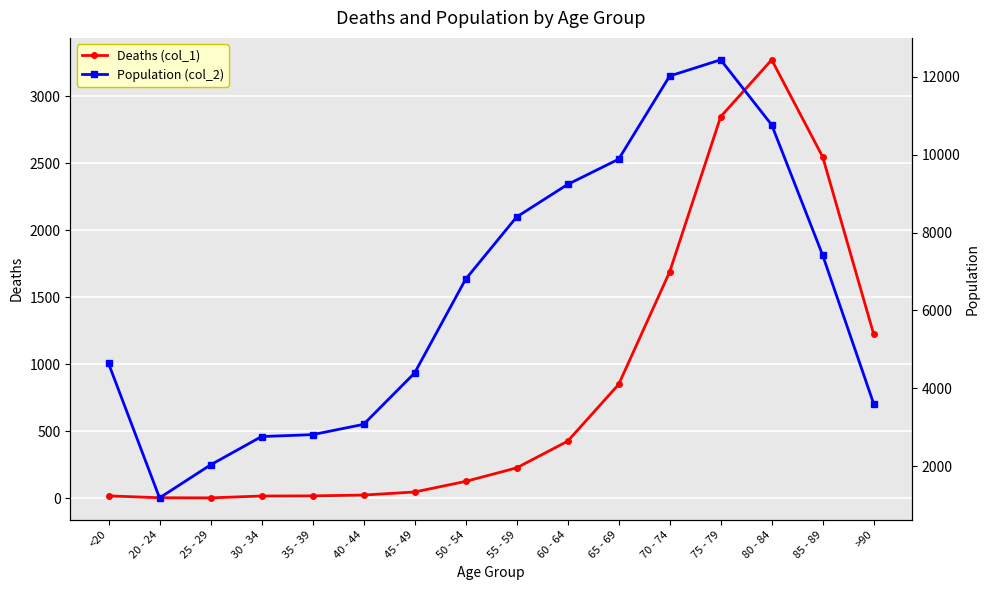

Where is the first local maximum for Population (col_2)?

75 - 79